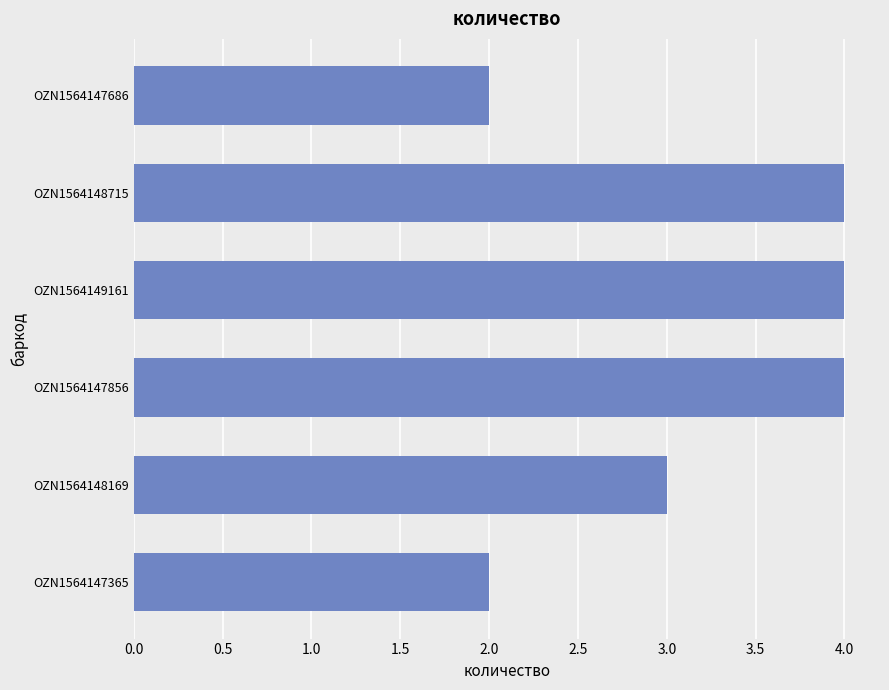

The chart shows a value of 2 at OZN1564149161. True or false?

False